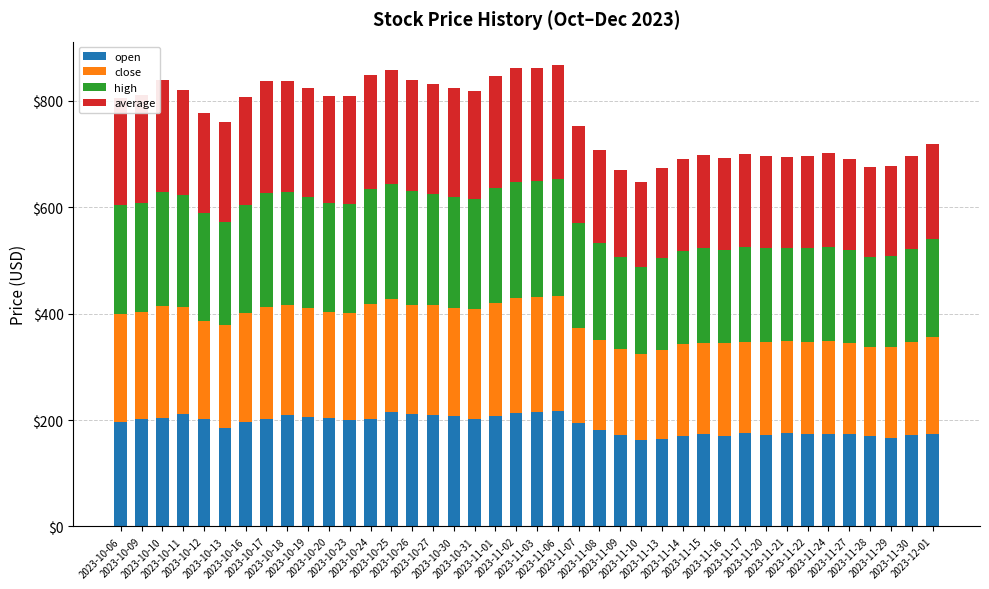

What is the maximum value for open?

217.6